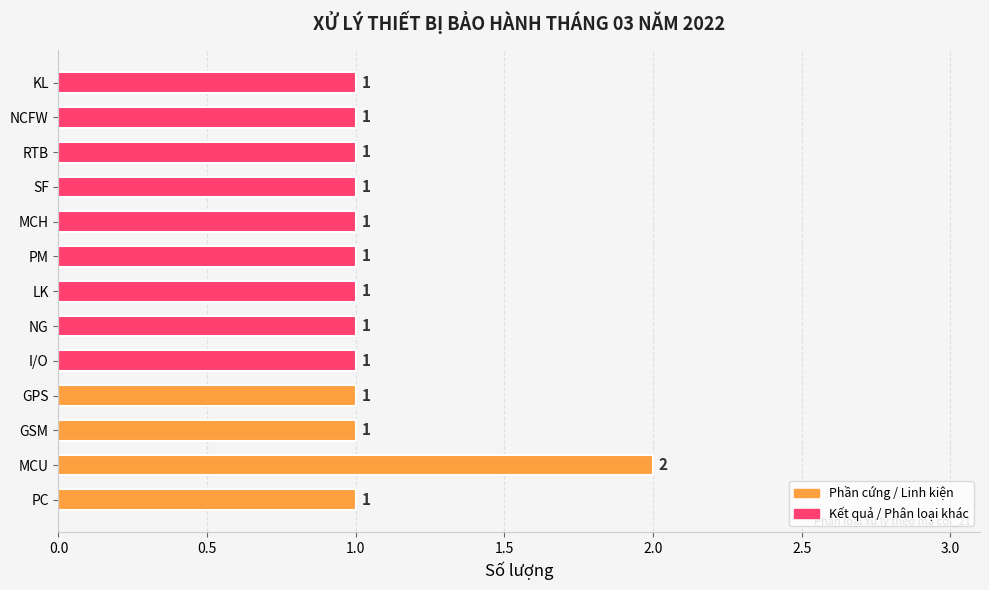

The value at PM is 1. True or false?

True